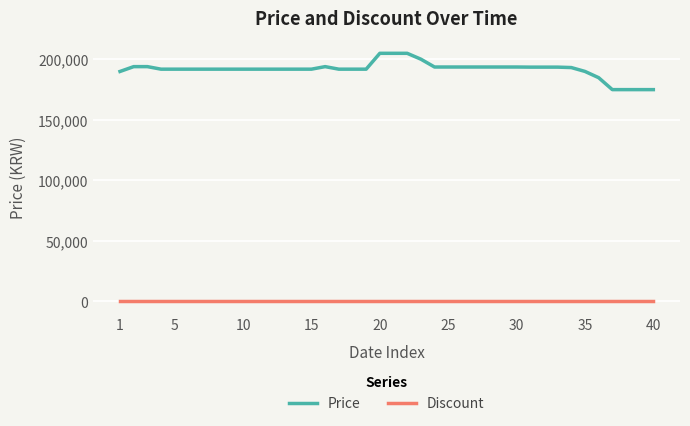

Is this an area chart (filled region under the line)?

No